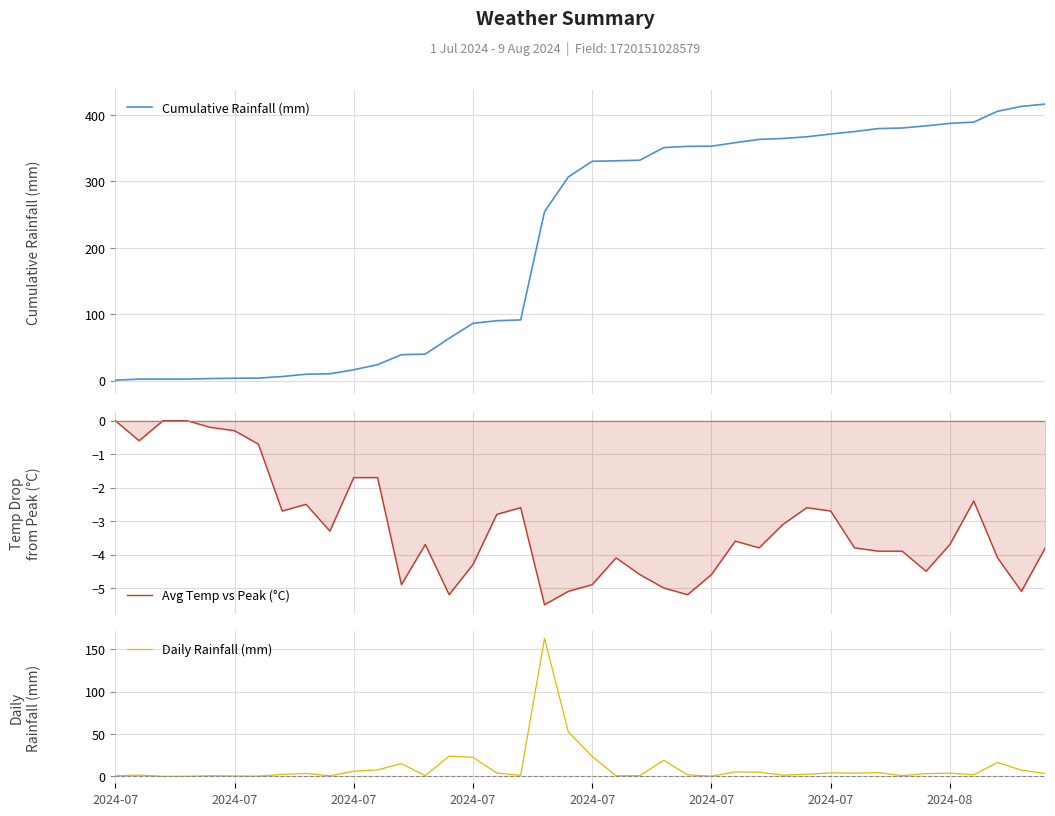

What is the smallest value displayed?

-5.5